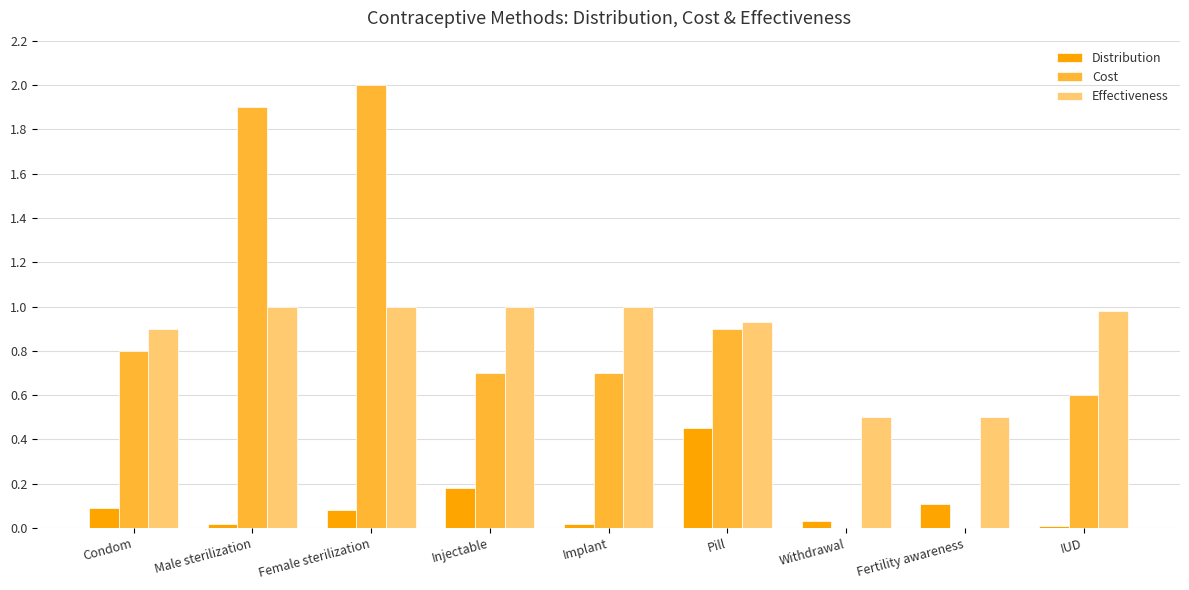

Which series changed the most between Female sterilization and Implant?

Cost